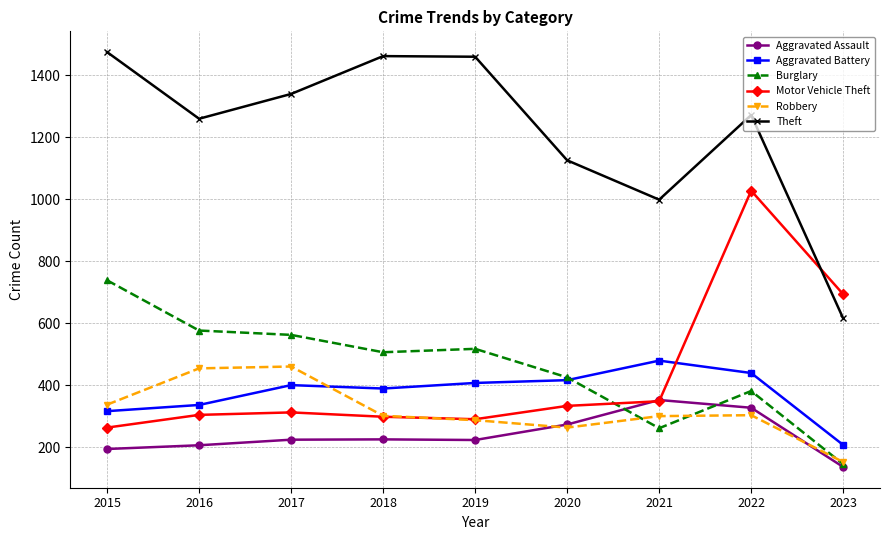

Is the value of Burglary at 2021 greater than the value of Aggravated Assault at 2015?

Yes